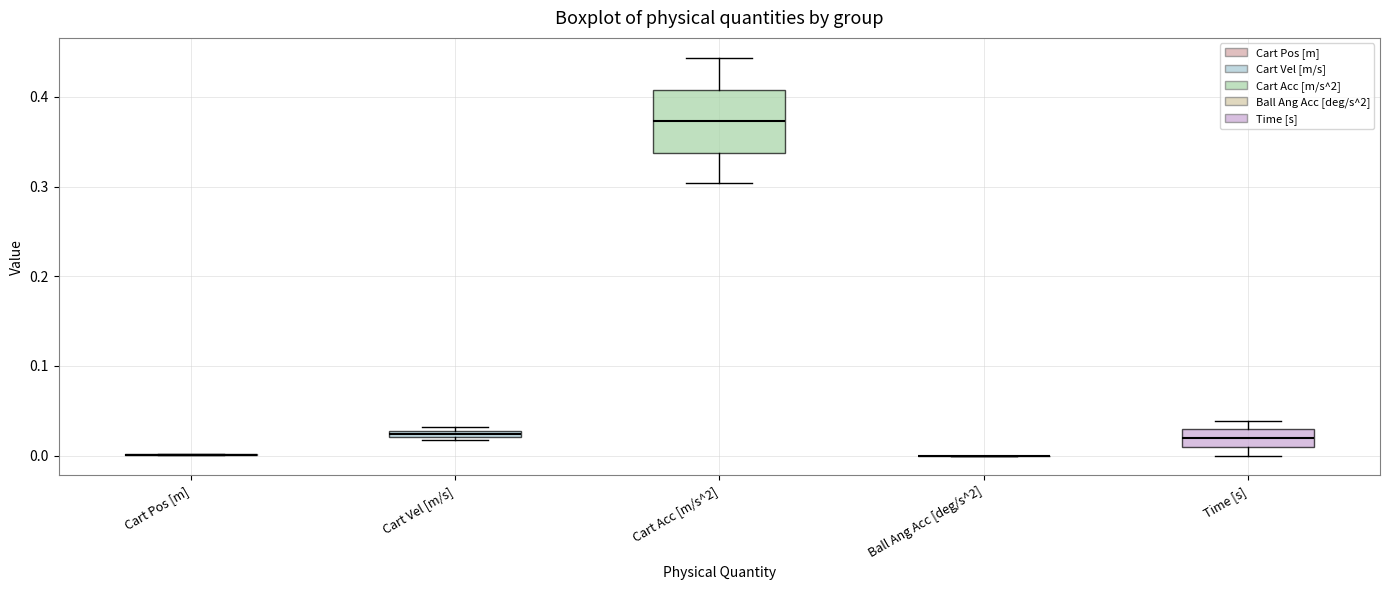

Which box is the tallest, from its lower edge to its upper edge?

Cart Acc [m/s^2]